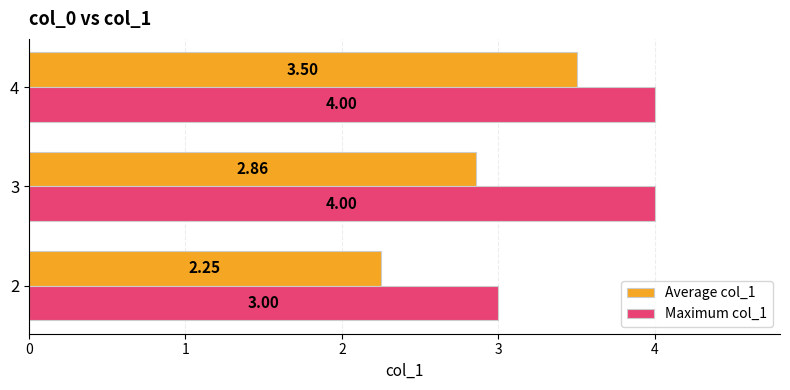

What is the difference between the Average col_1 values at 3 and 2?

0.6